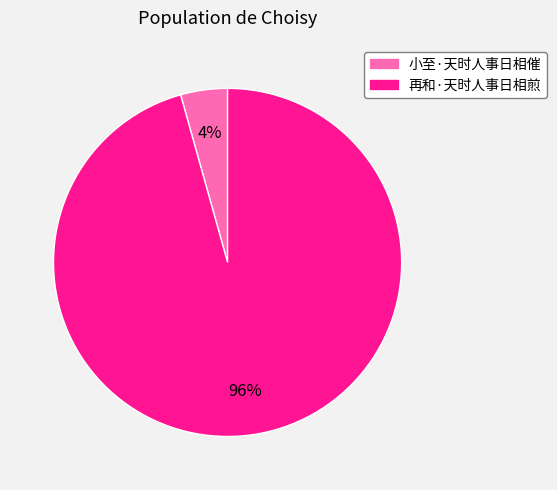

Is the sum of 再和·天时人事日相煎 and 小至·天时人事日相催 greater than half?

Yes